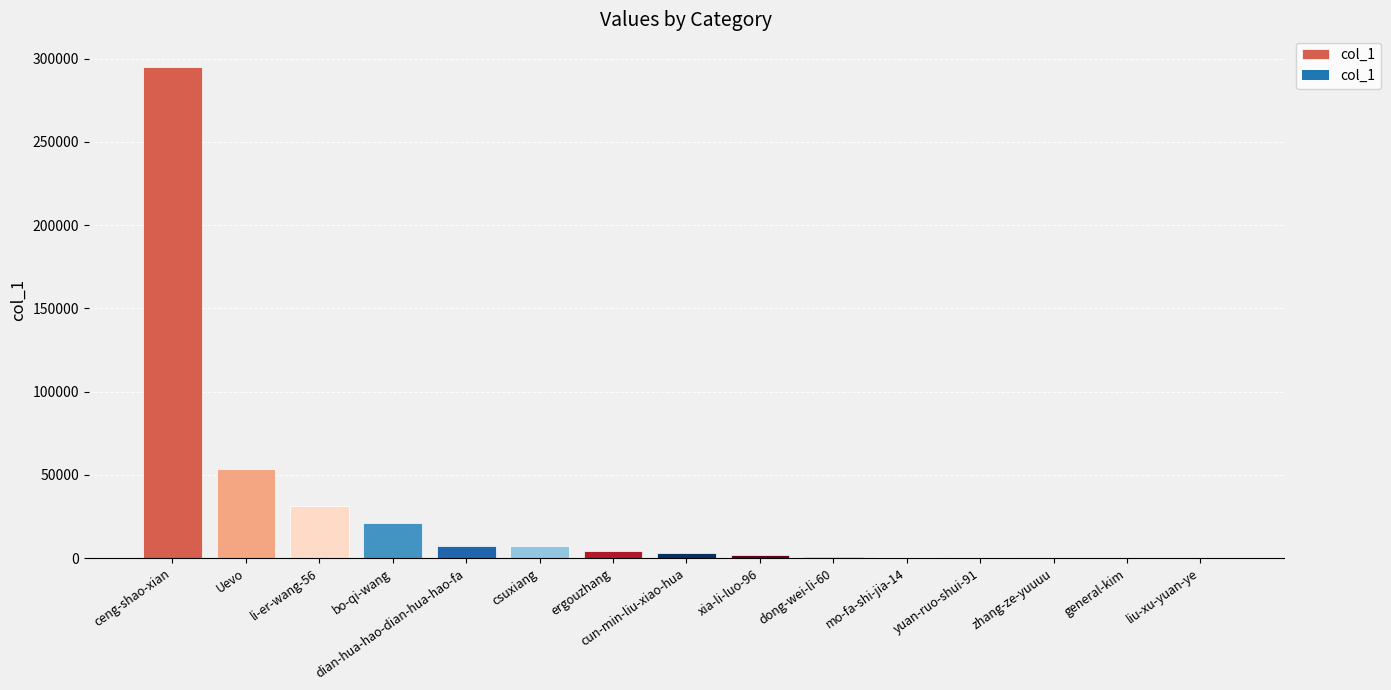

Is it true that the value at ceng-shao-xian is 107935?

False